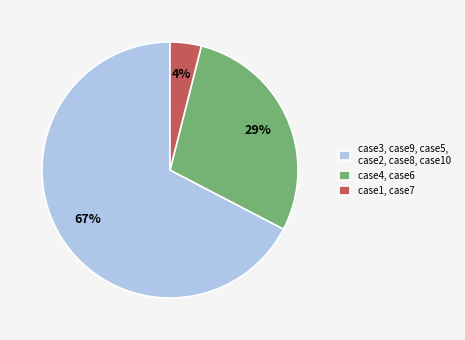

What is the largest slice in the pie chart?

case3, case9, case5, case2, case8, case10